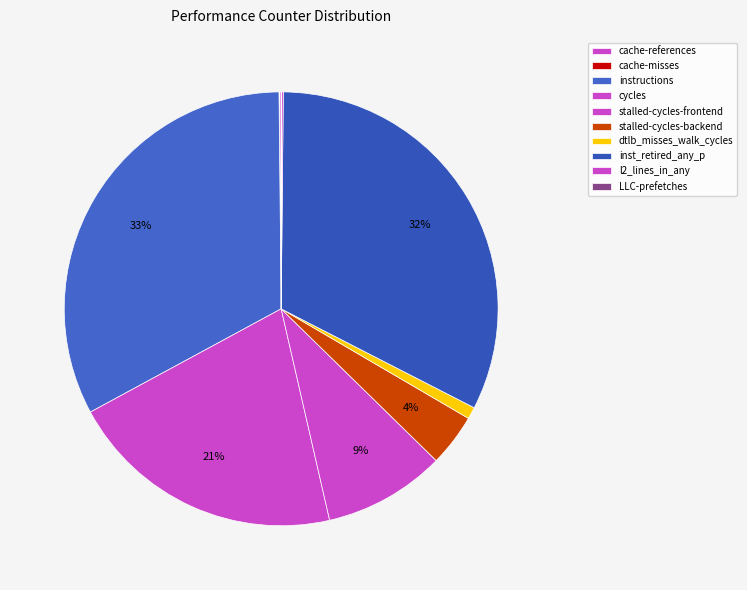

What is the total percentage of dtlb_misses_walk_cycles and cache-misses?

0.9%